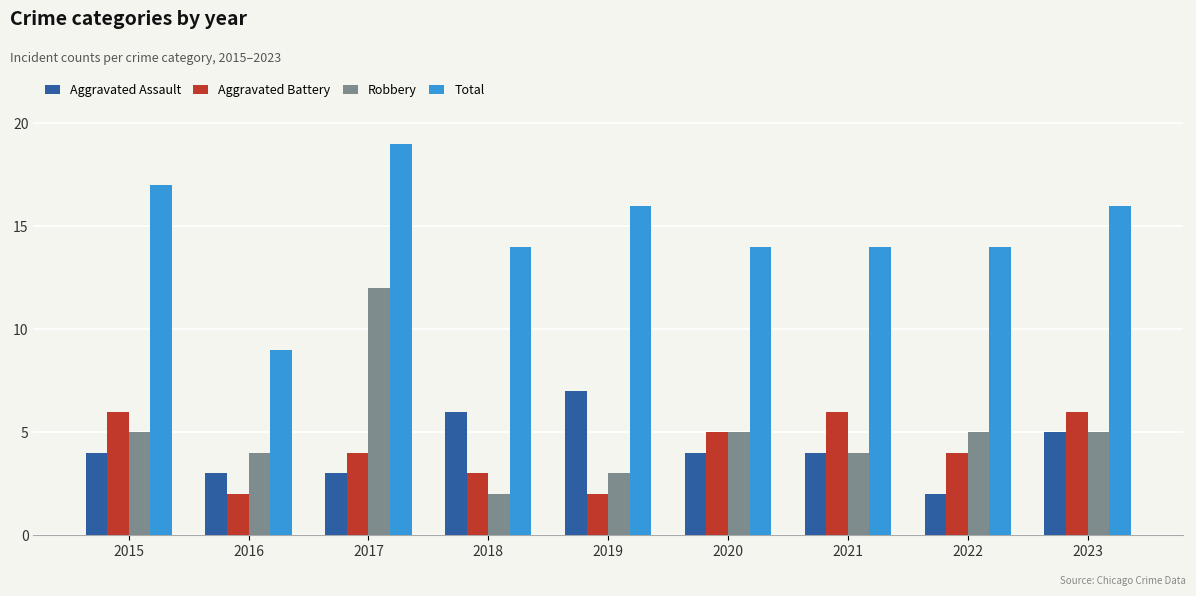

What is the value of the Aggravated Battery bar at the 9th from the left?

6